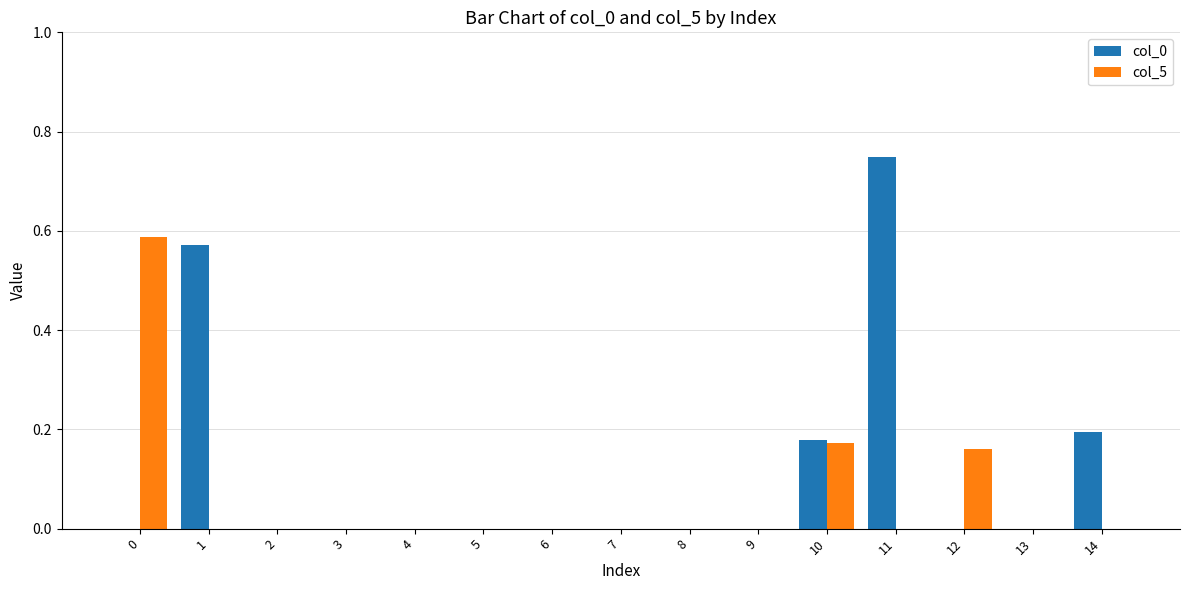

What is the sum of all col_0 values?

1.7